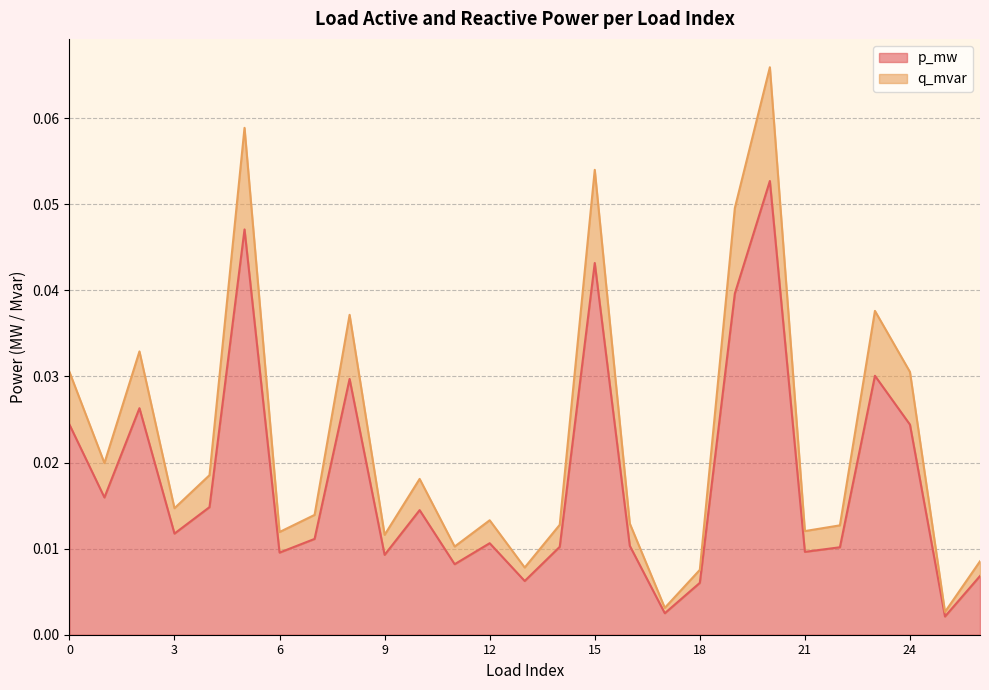

Between 0 and 19, which series saw the biggest shift?

q_mvar